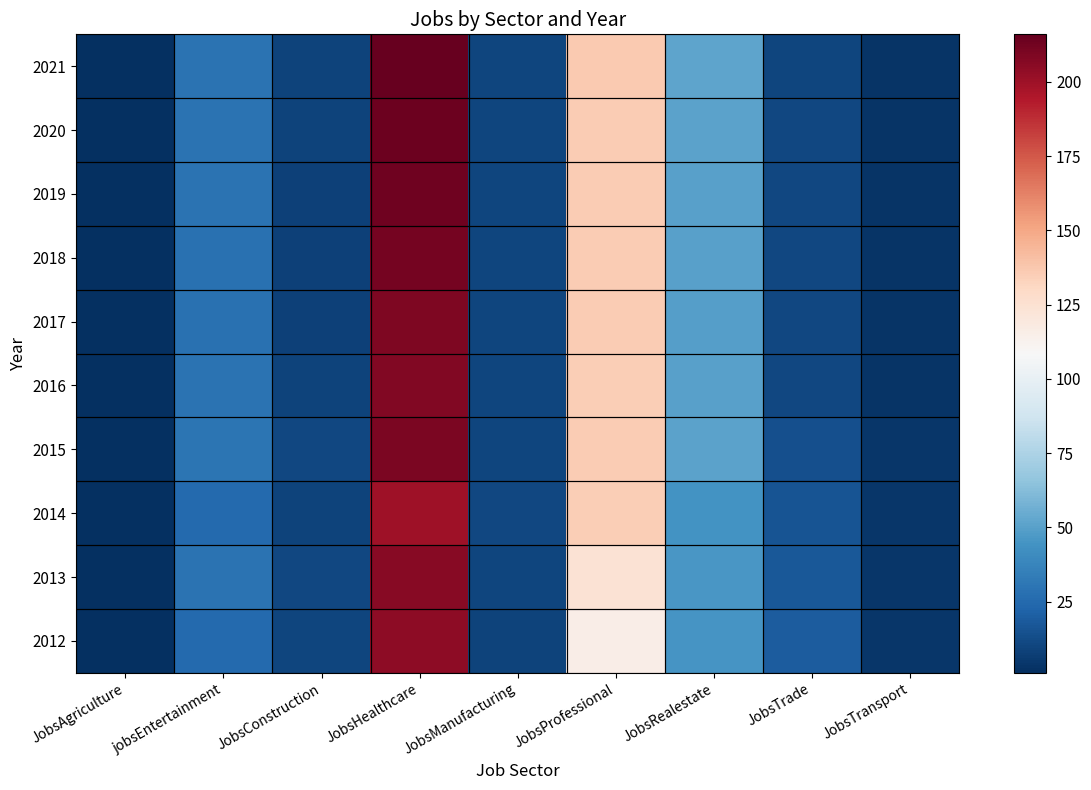

What is the total value across all series at JobsConstruction?

92